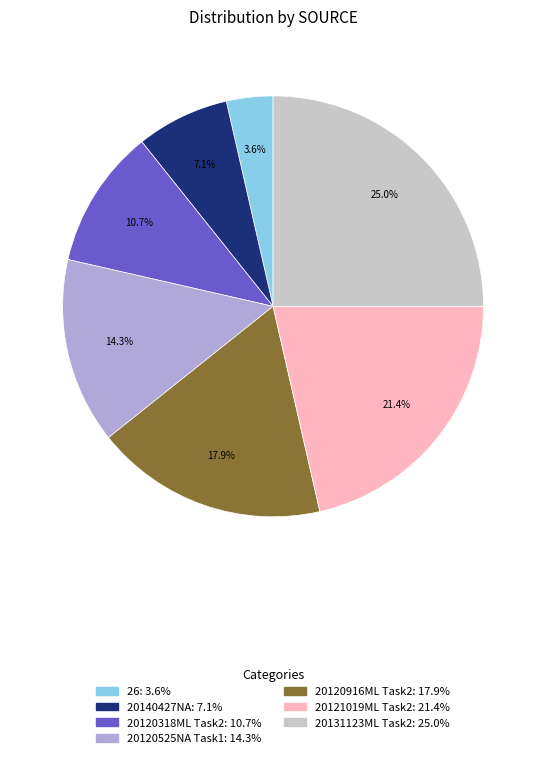

To the nearest percent, what is the average slice percentage?

14%